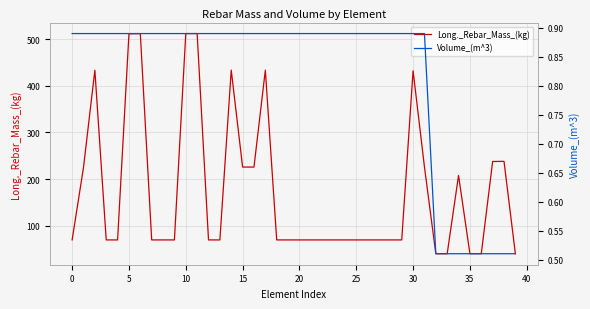

True or false: Long._Rebar_Mass_(kg) and Volume_(m^3) intersect in this chart.

False